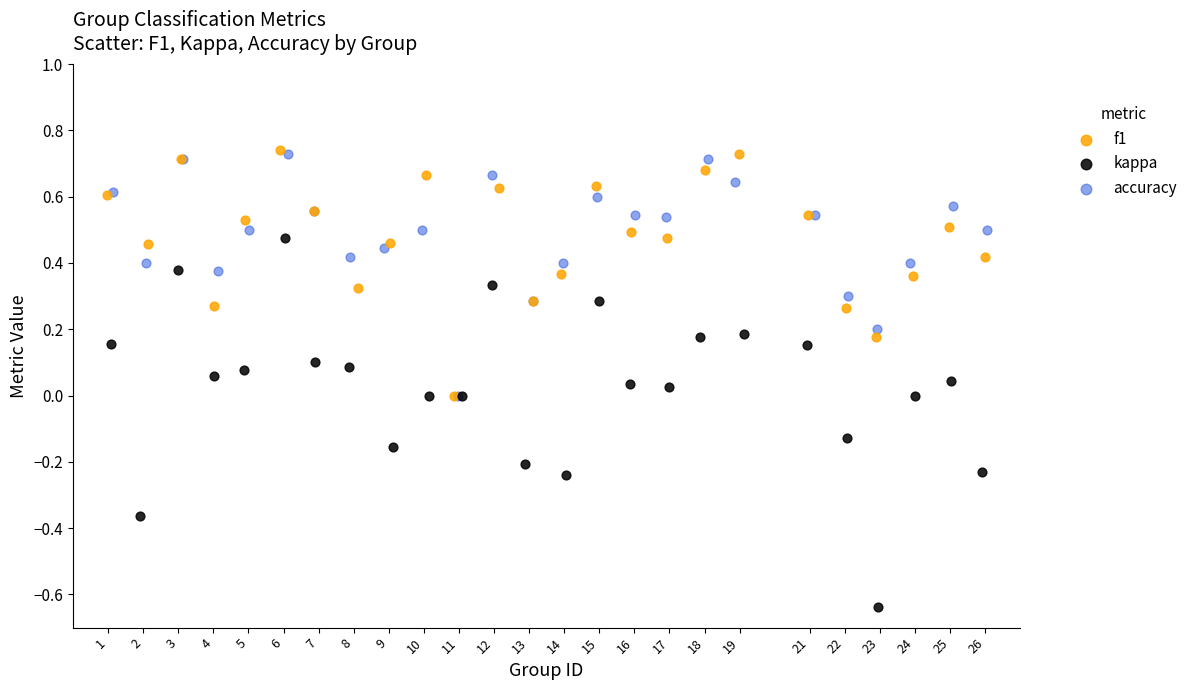

What are all the series names shown in the legend?

f1, kappa, accuracy